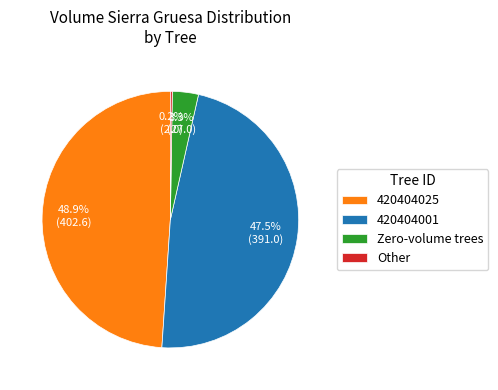

Which has a higher value, 420404025 or Zero-volume trees?

420404025